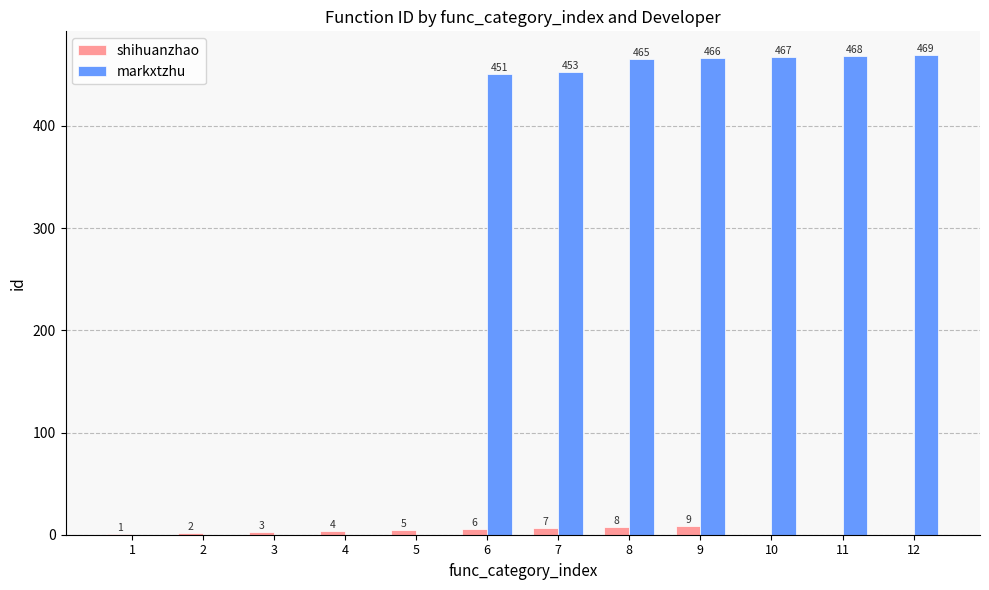

At which category is the sum across all series the highest?

9